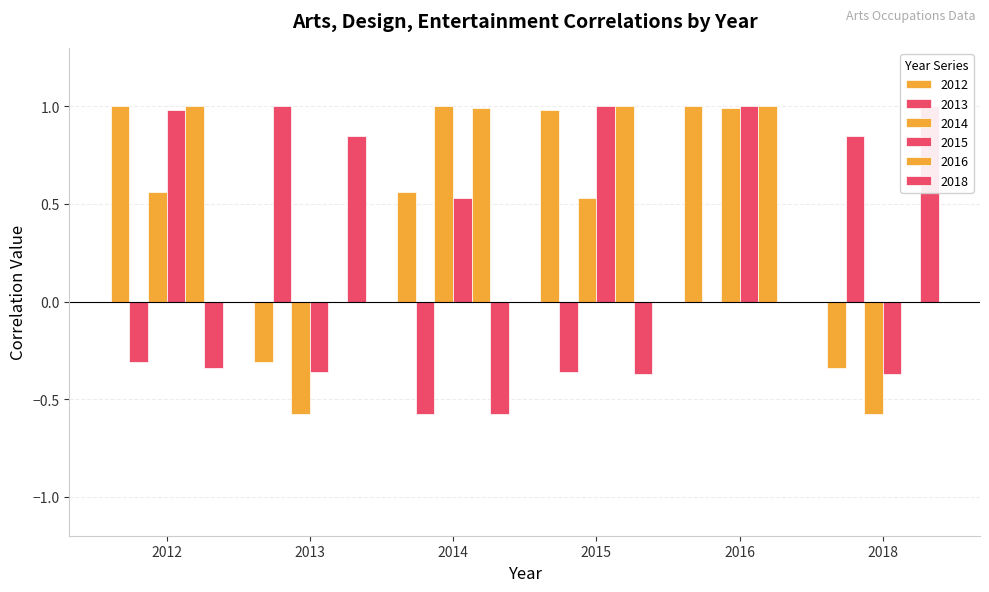

At which category is the sum across all series the highest?

2016